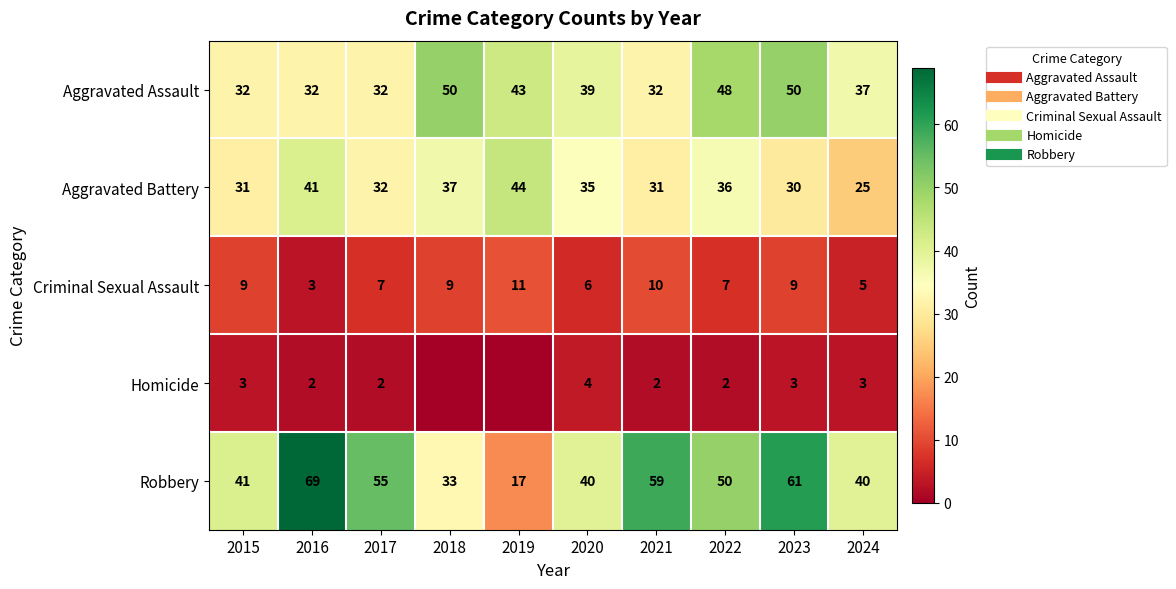

What is the average value of the Aggravated Battery series?

34